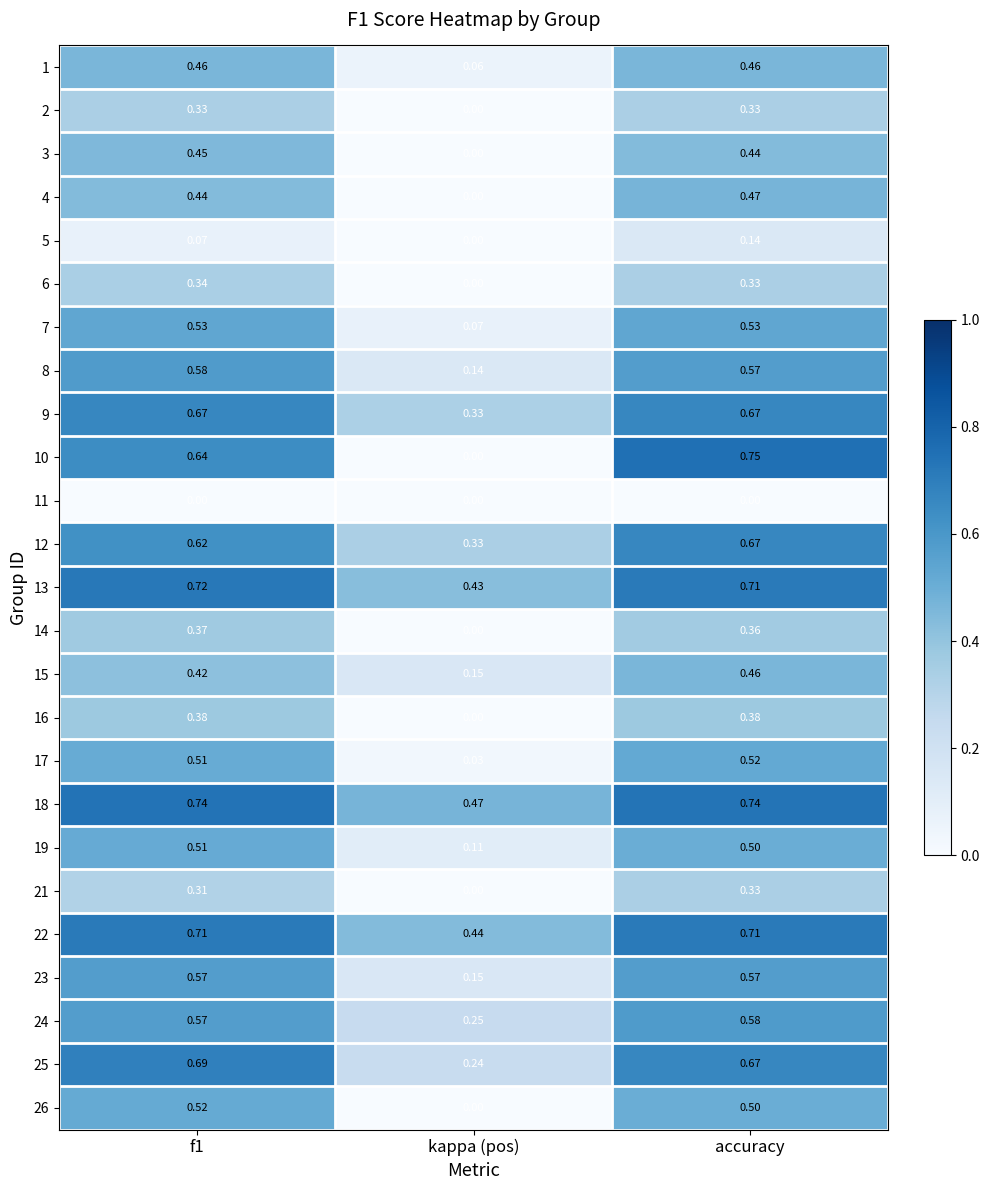

At which label is 9 closest to 0?

kappa (pos)